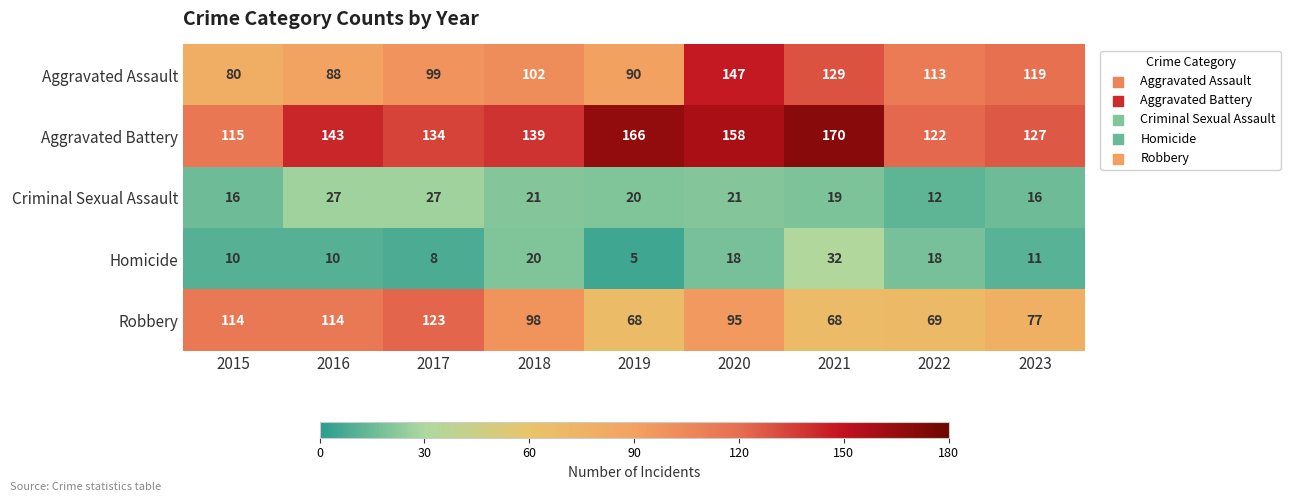

At which label does Criminal Sexual Assault reach its minimum?

2022